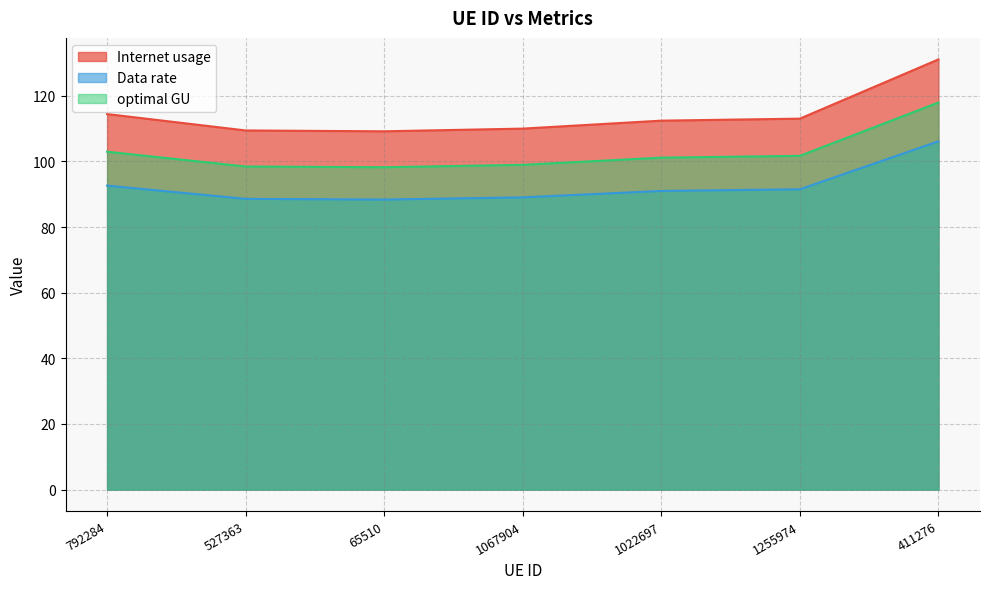

What is the maximum value shown in the chart?

131.1